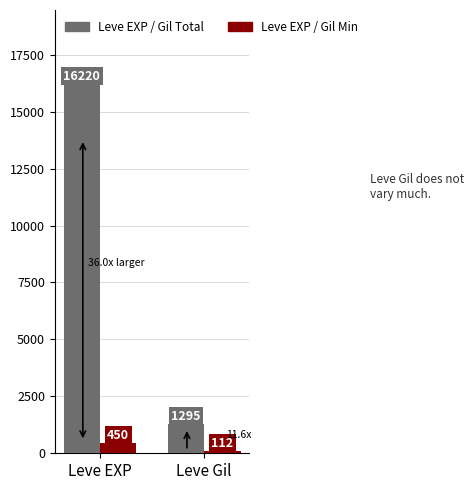

What is the label of the 2nd bar from the right?

Leve EXP